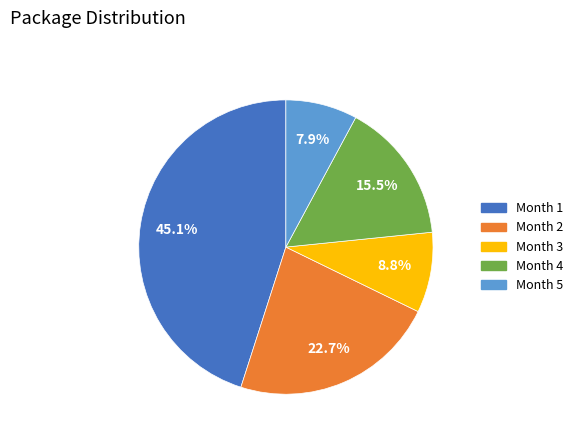

How many segments does this pie chart have?

5